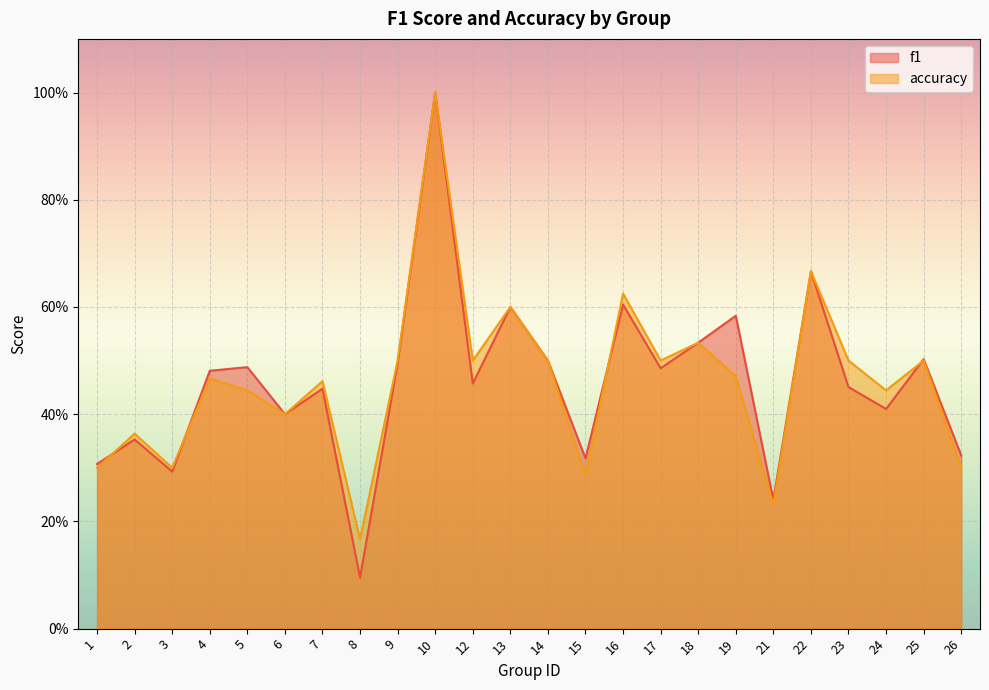

What is the total value across all series at 21?

0.5